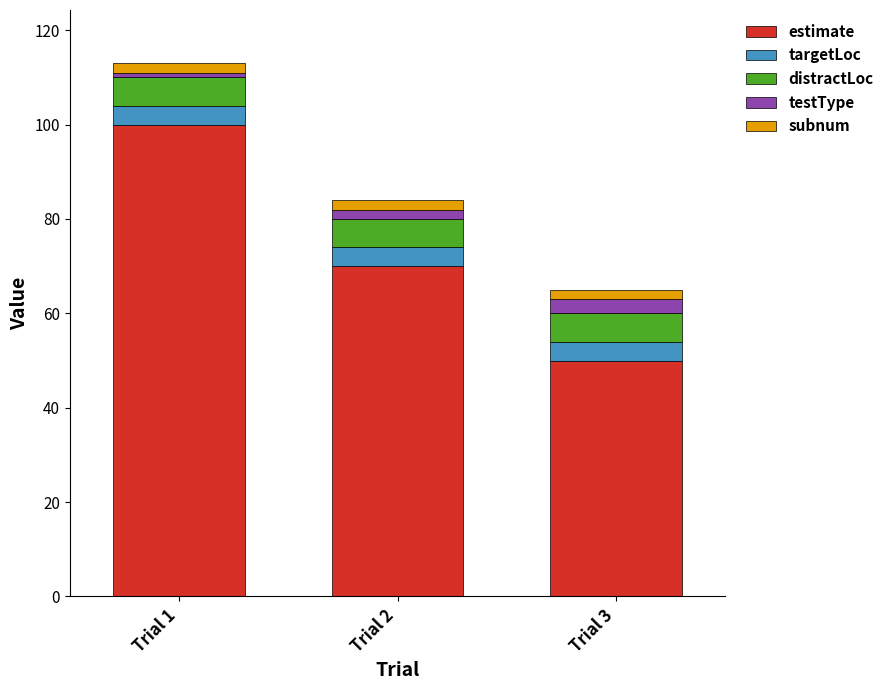

Does the chart contain any negative values?

No